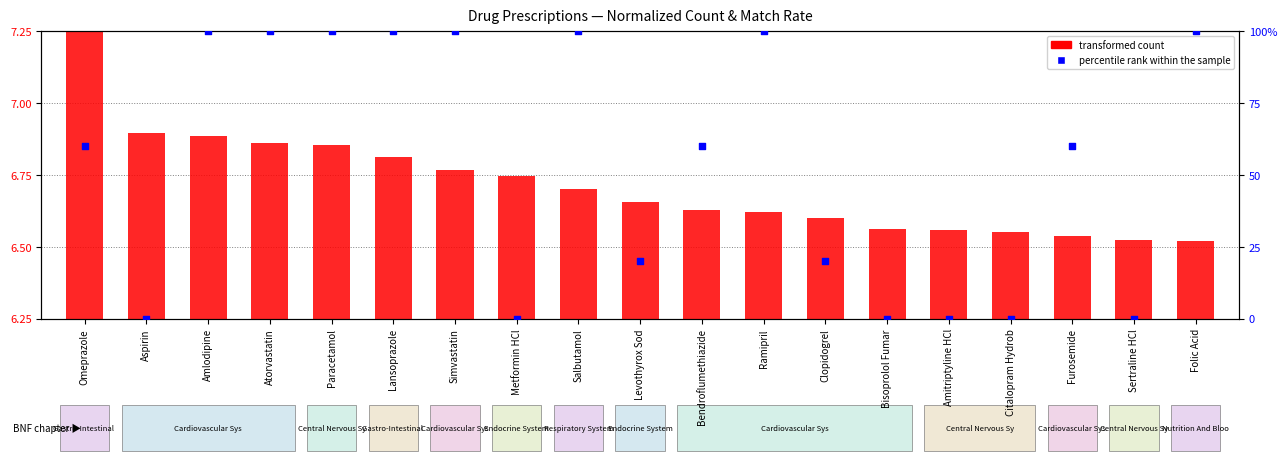

What is the ratio of the value at Omeprazole to the value at Amlodipine?

0.6